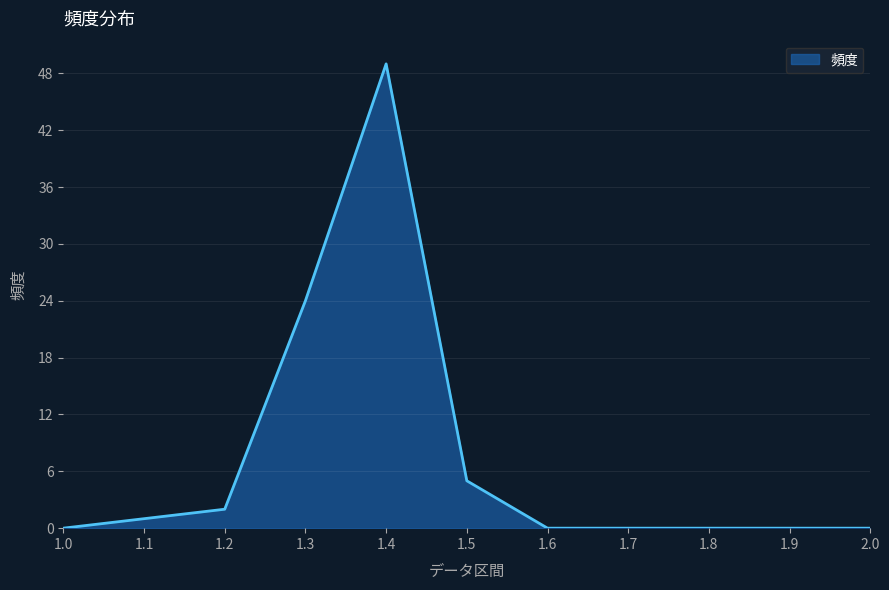

Is it true that the value at 2.0 is 23?

False